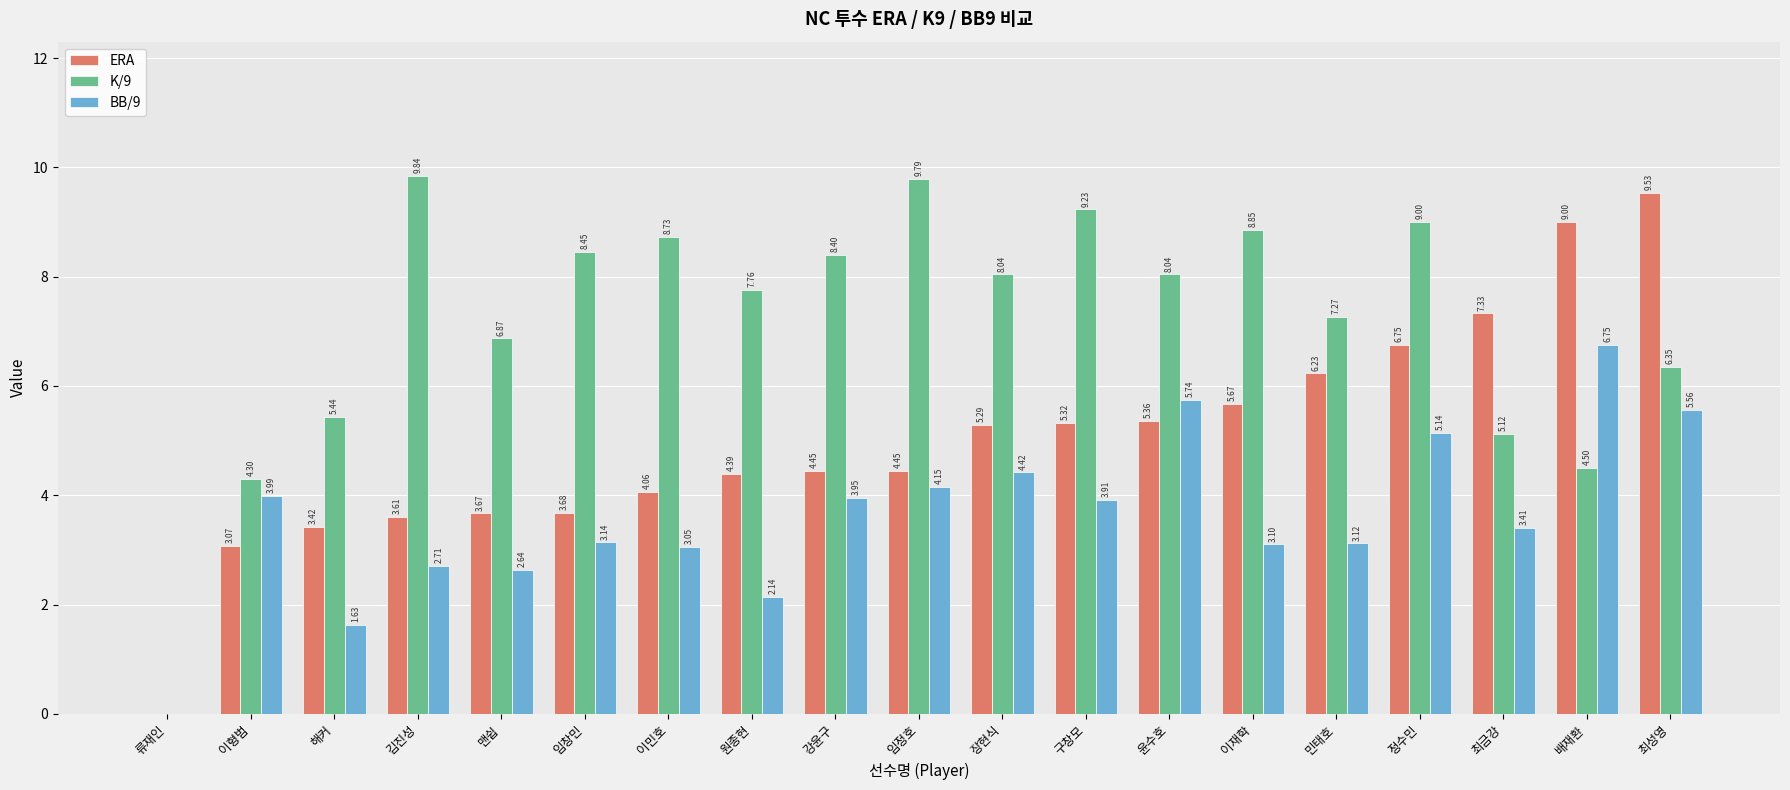

Which category has the highest value across all series?

김진성